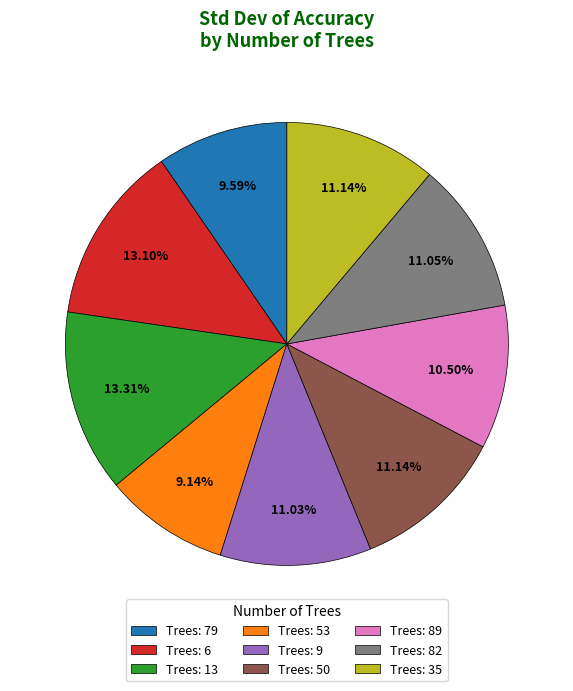

Is there a majority slice in this chart?

No